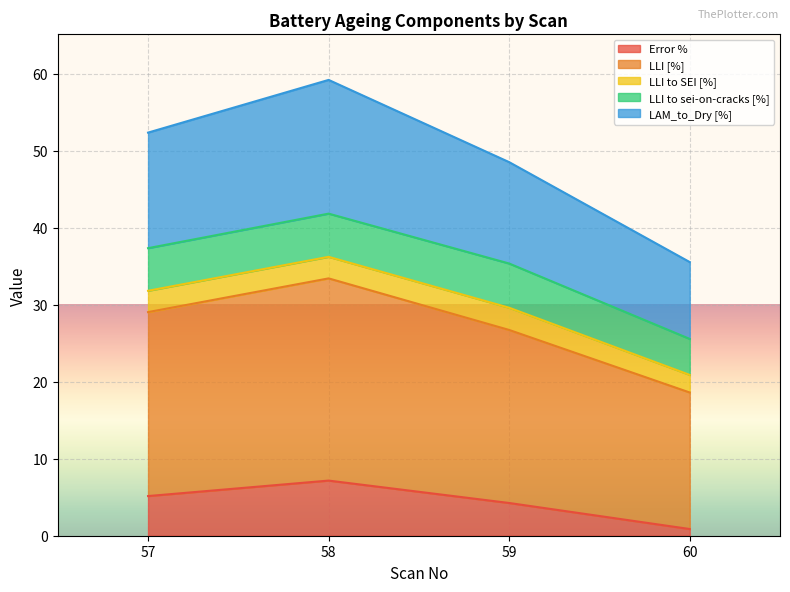

What is the sum of the Error % values at 60 and 58?

8.0